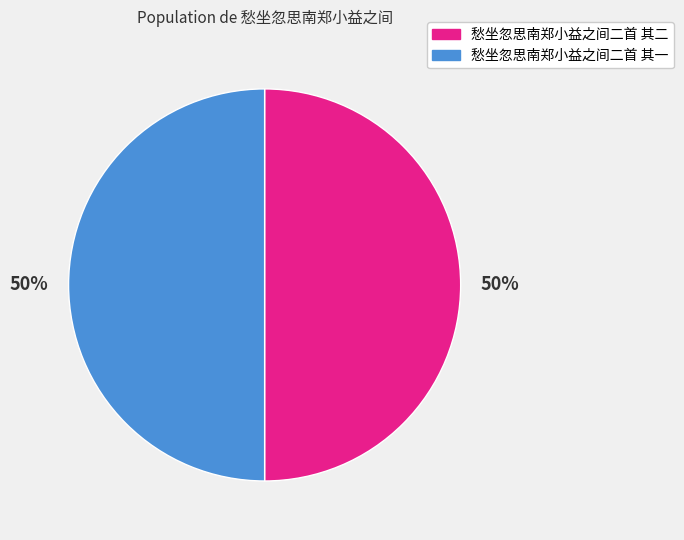

What is the ratio of the value at 愁坐忽思南郑小益之间二首 其一 to the value at 愁坐忽思南郑小益之间二首 其二?

1.0